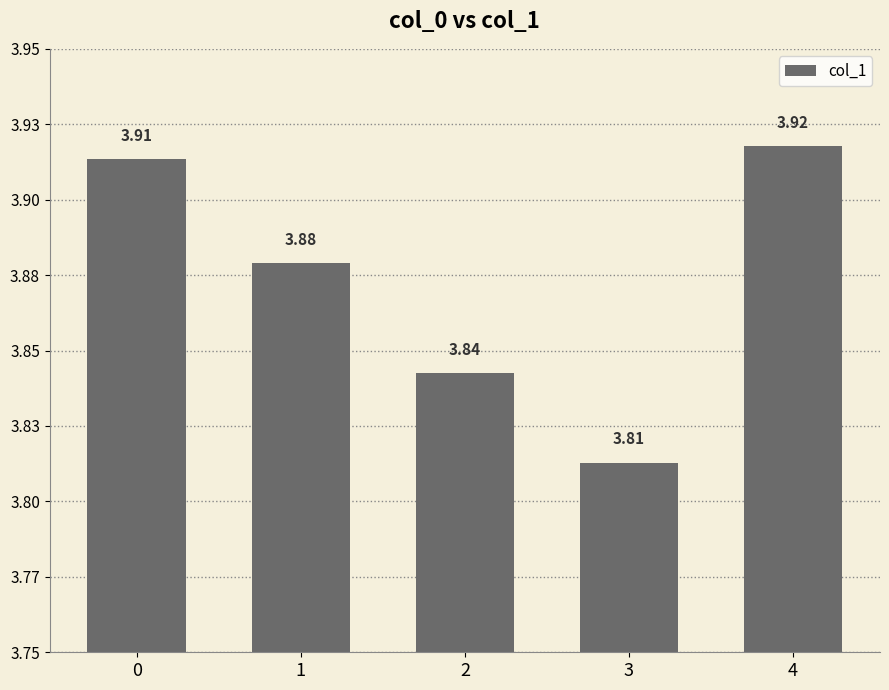

Does the chart contain stacked bars?

No